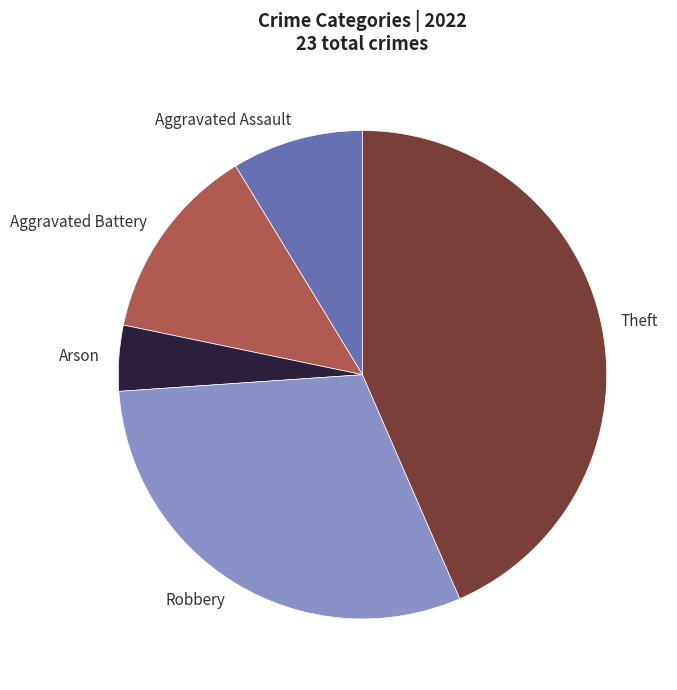

The Arson slice represents 4% of the pie. True or false?

True